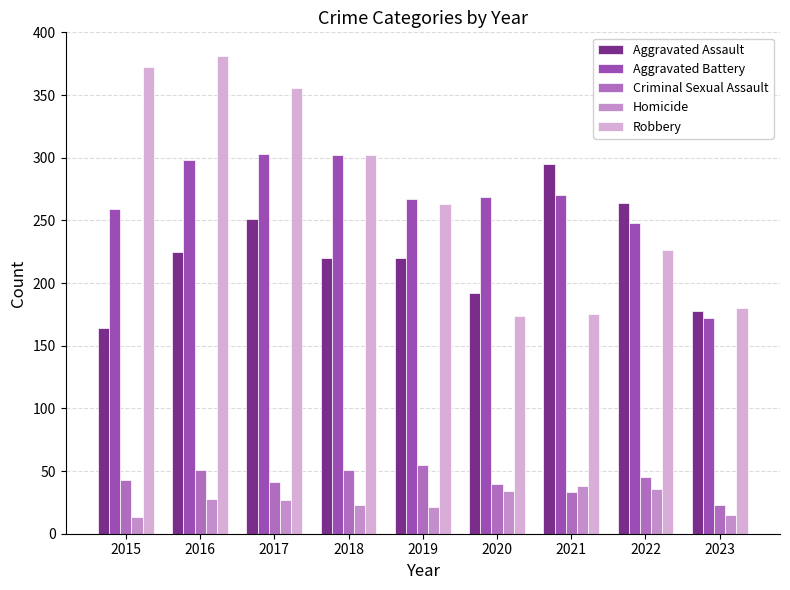

How many series are shown in this chart?

5